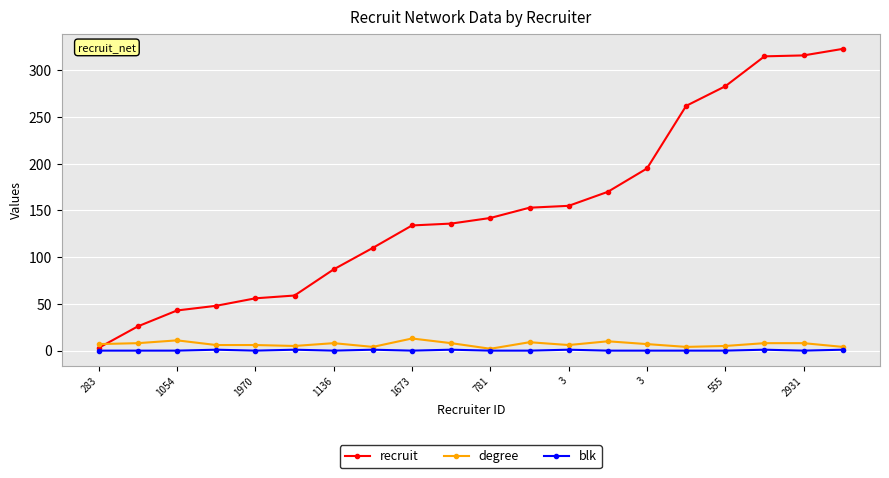

What are all the series names shown in the legend?

recruit, degree, blk